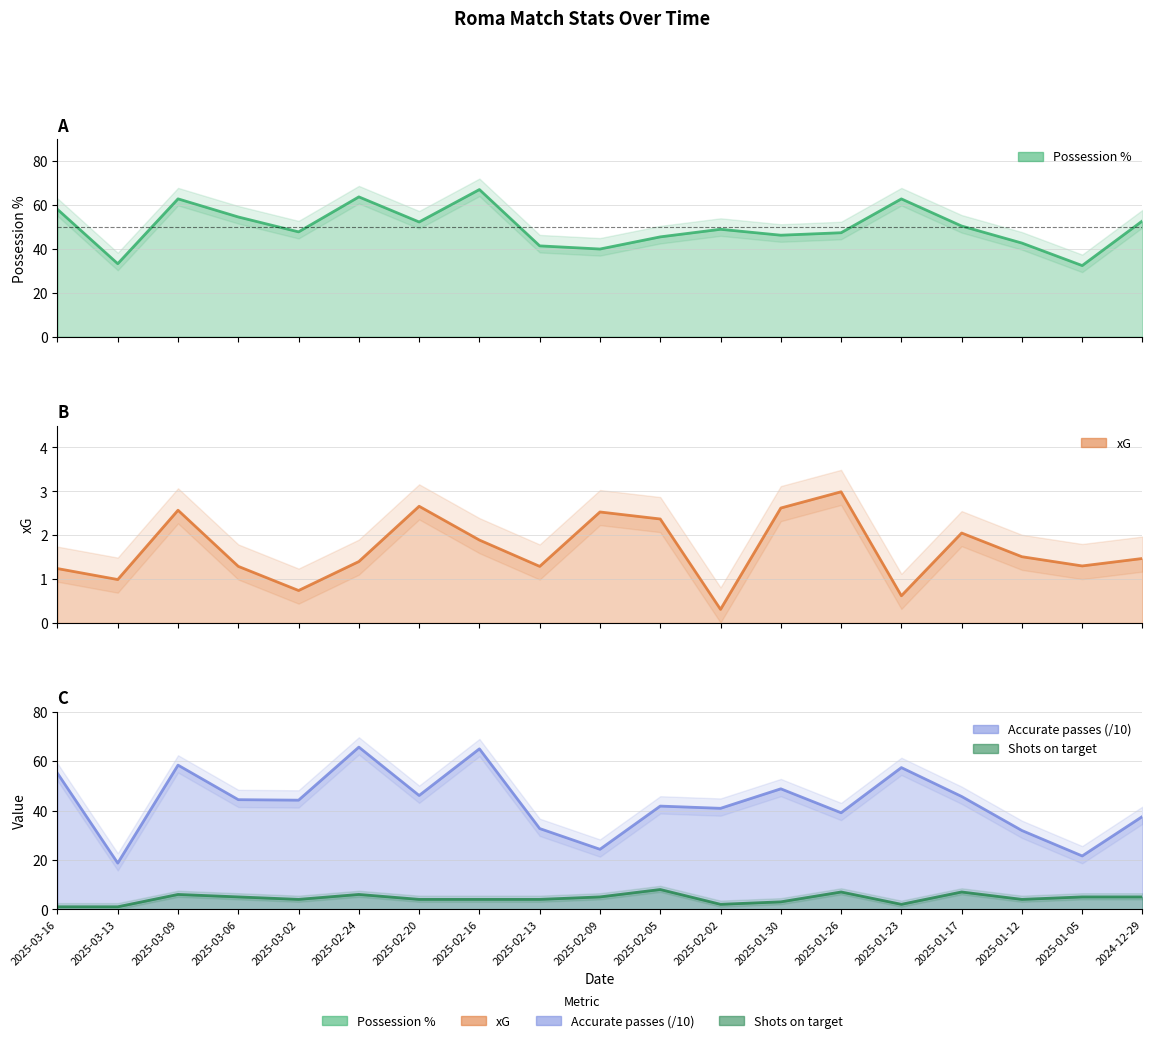

What is the value of the Accurate passes (/10) point at the 17th from the left?

31.9